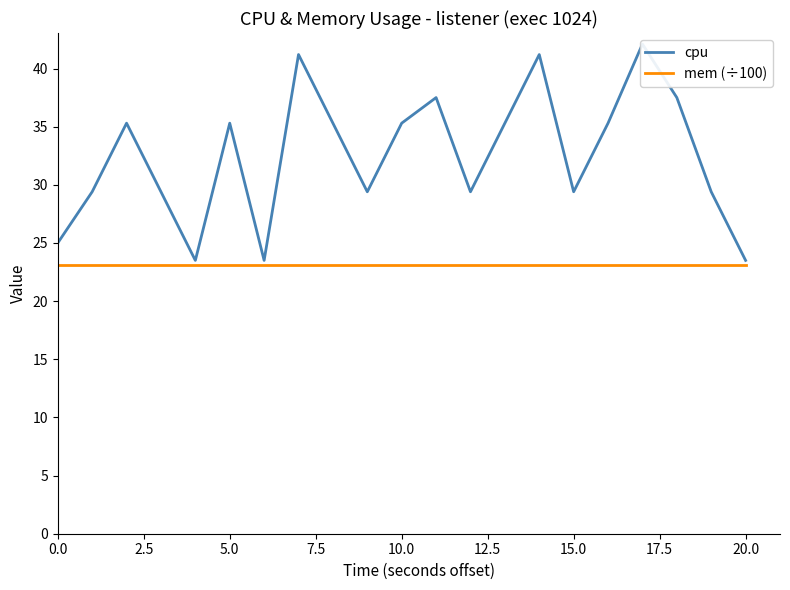

Rank the series by their maximum value, from lowest to highest.

mem (÷100), cpu